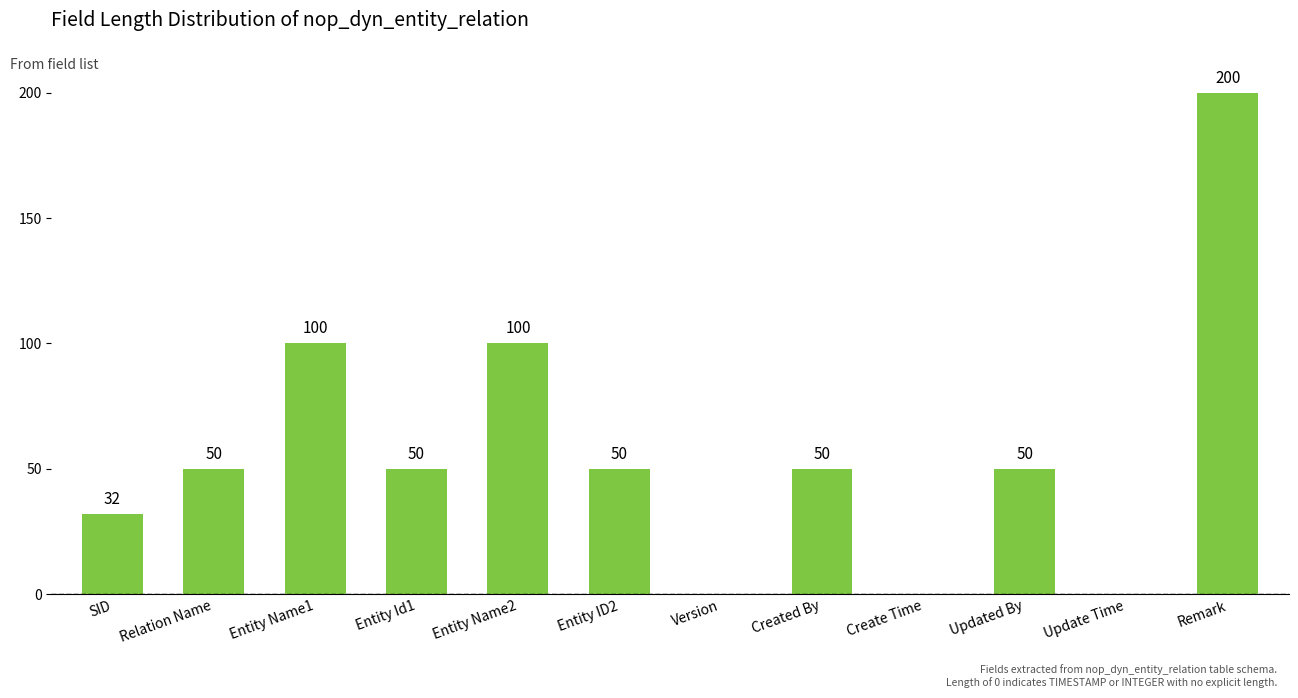

True or false: the data shows 105 at Create Time.

False